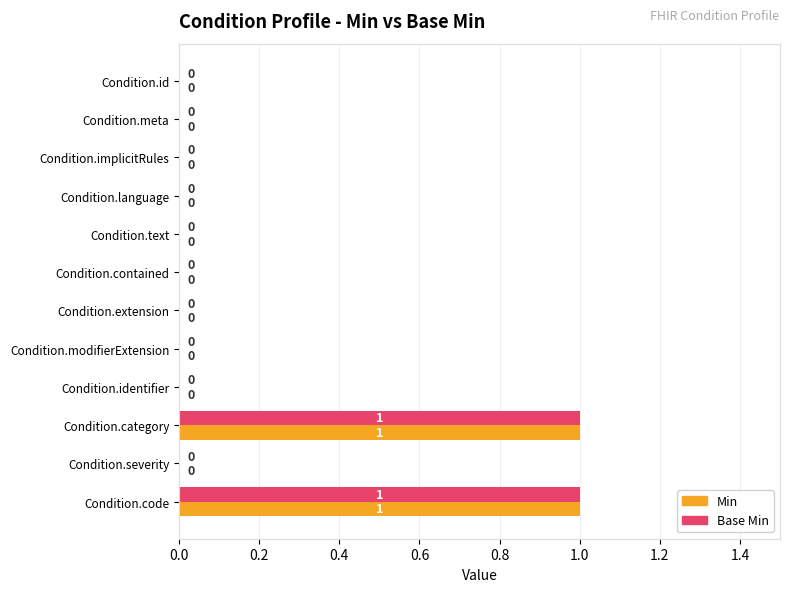

What is the greatest value displayed?

1